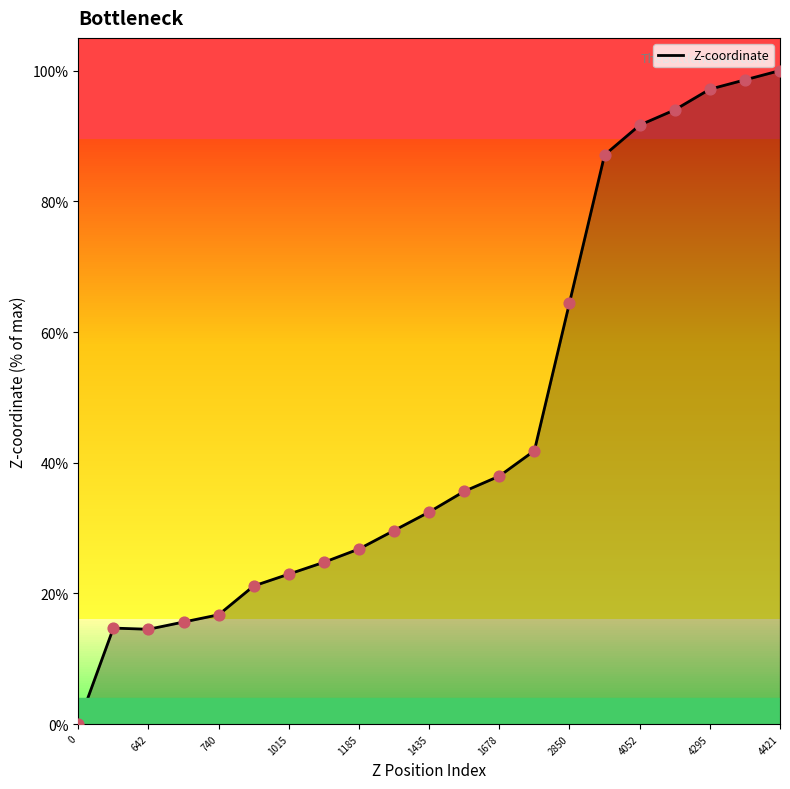

What is the maximum value shown in the chart?

100.0